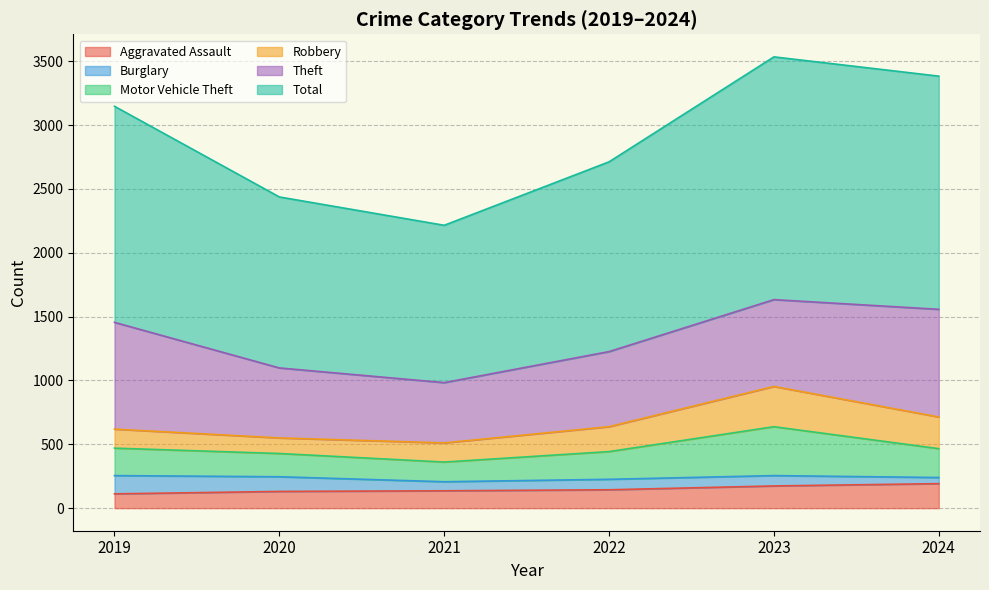

Does the chart display data point markers on the line(s)?

No